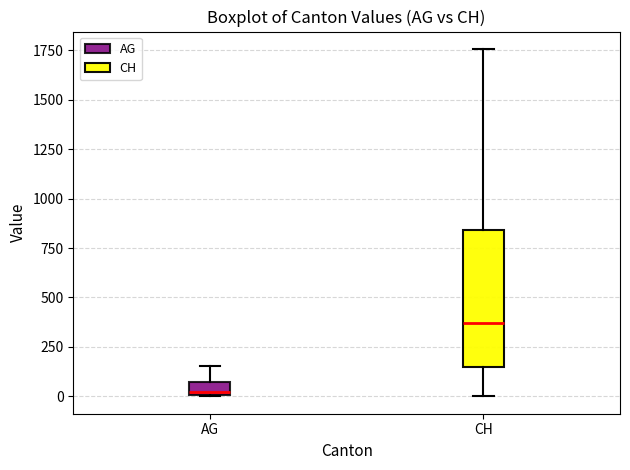

Which box has the highest median line?

CH